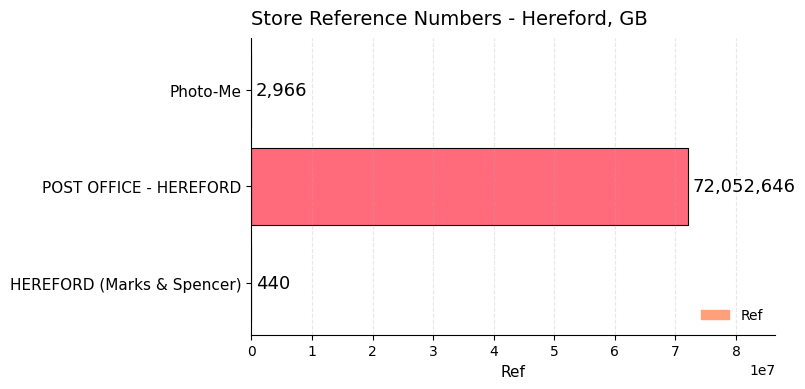

What is the sum of all values?

72056052